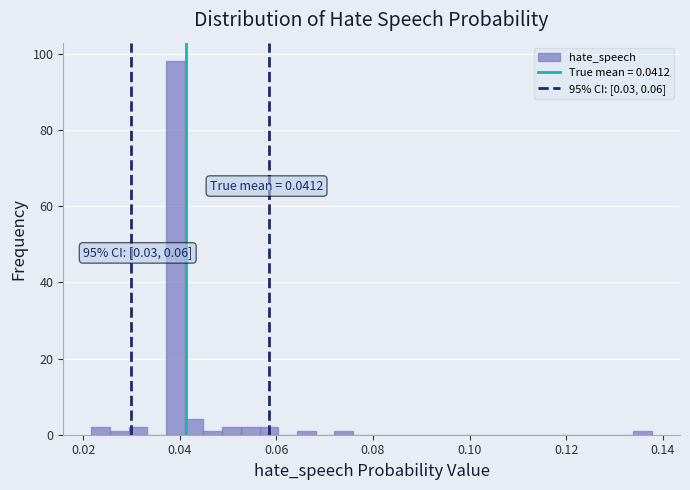

Read against the x-axis, roughly where is the centre of the tallest bar?

0.040